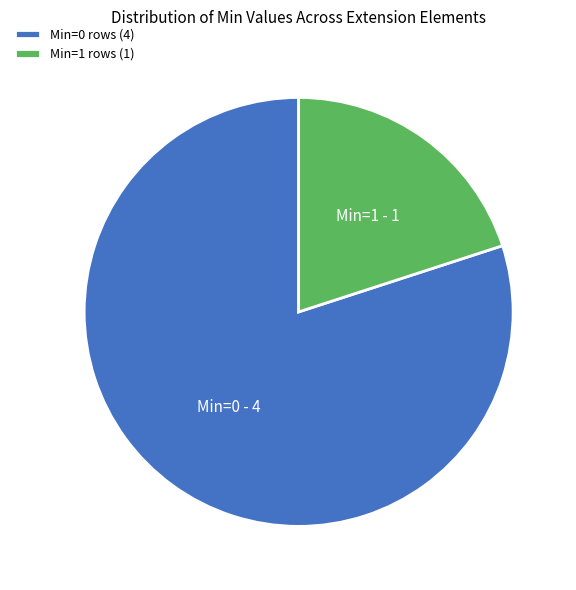

The Min=0 rows (4) slice represents 80% of the pie. True or false?

True